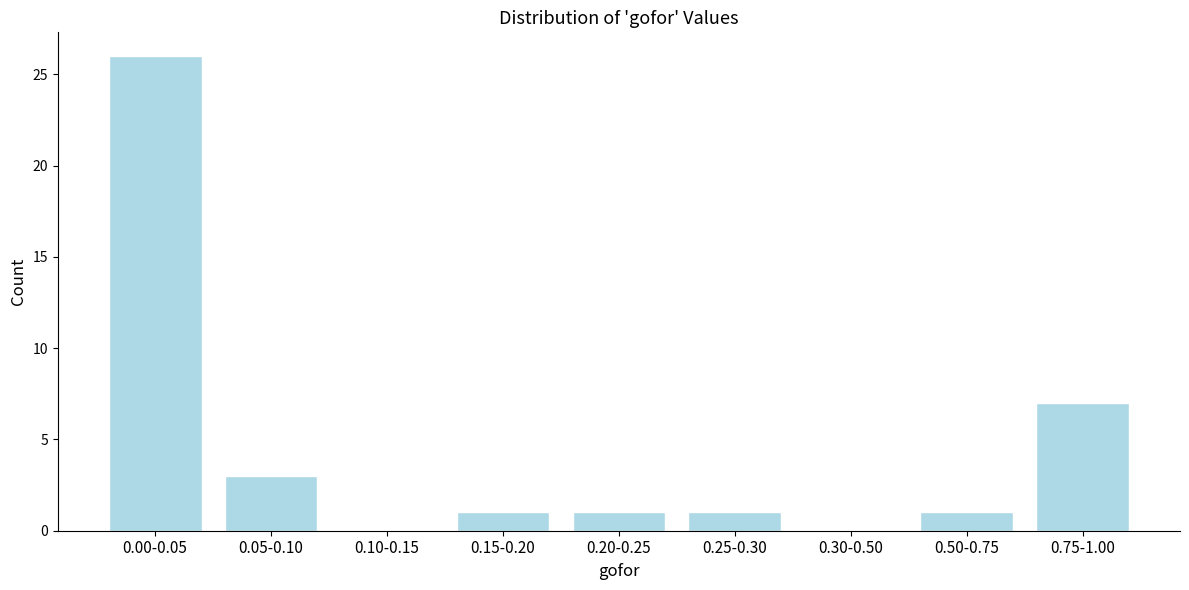

Reading left to right, what are all the values shown in this chart?

0.00-0.05=26	0.05-0.10=3	0.10-0.15=0	0.15-0.20=1	0.20-0.25=1	0.25-0.30=1	0.30-0.50=0	0.50-0.75=1	0.75-1.00=7